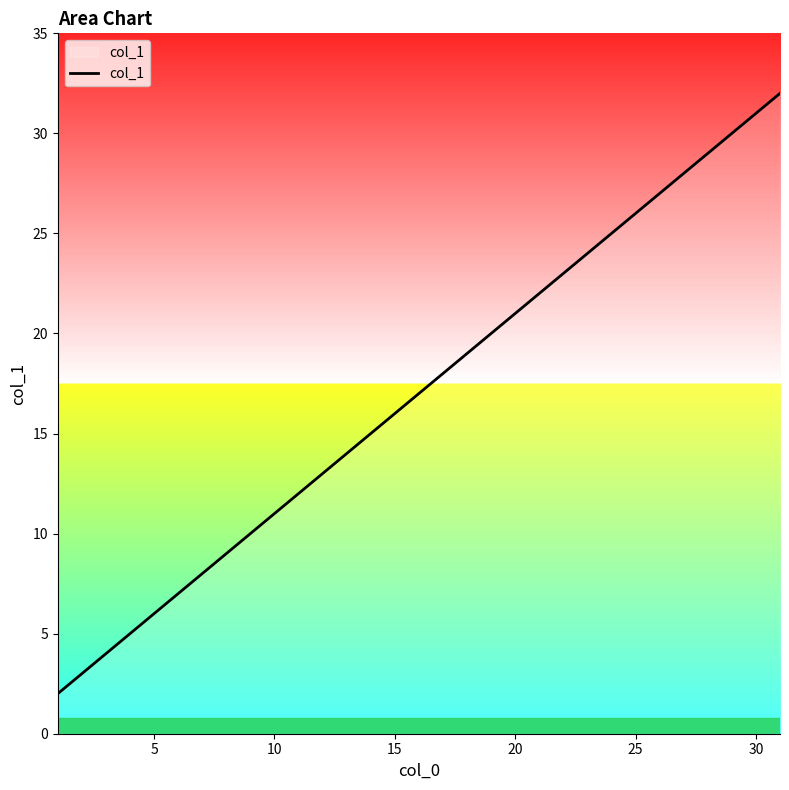

What is the maximum value shown in the chart?

32